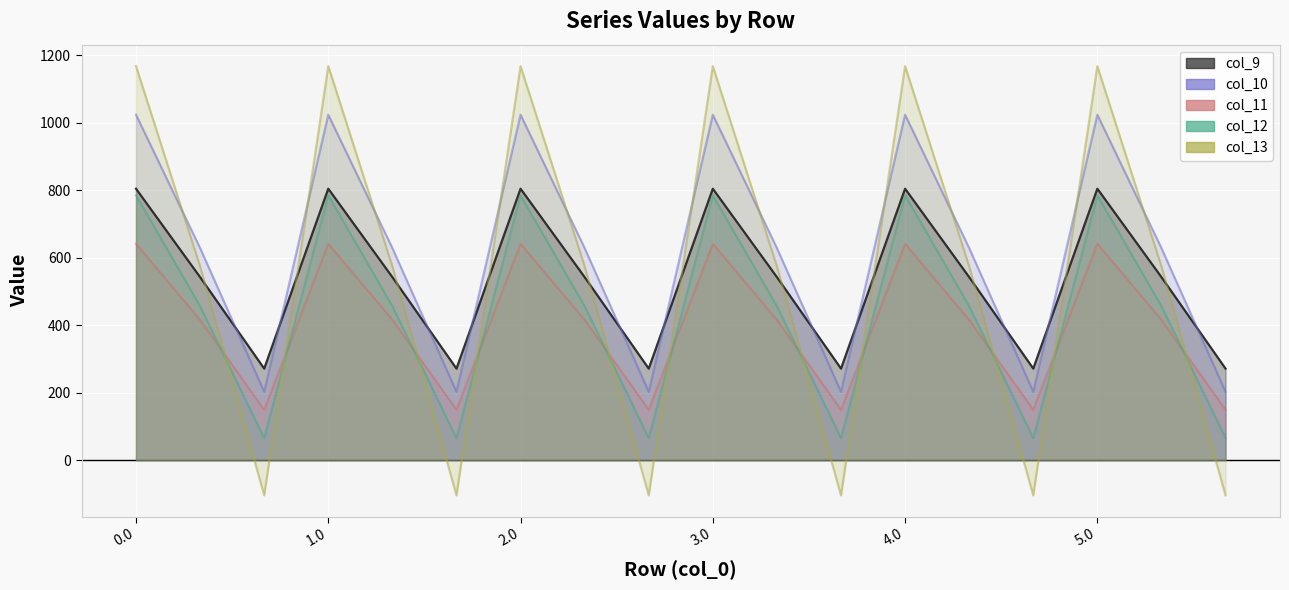

At how many categories does at least one series exceed 744?

6